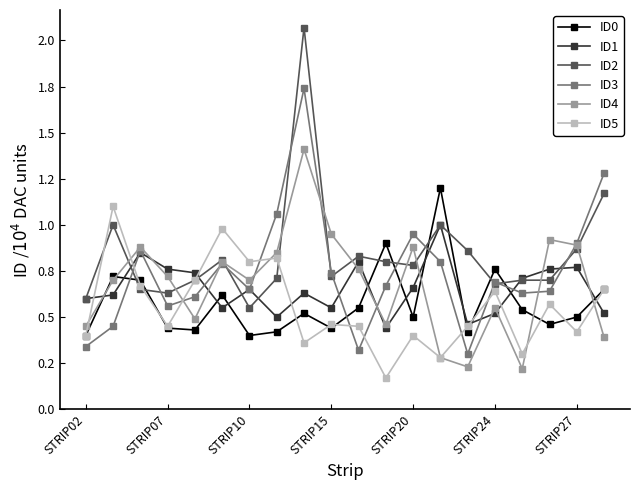

Does the chart have visible grid lines?

No